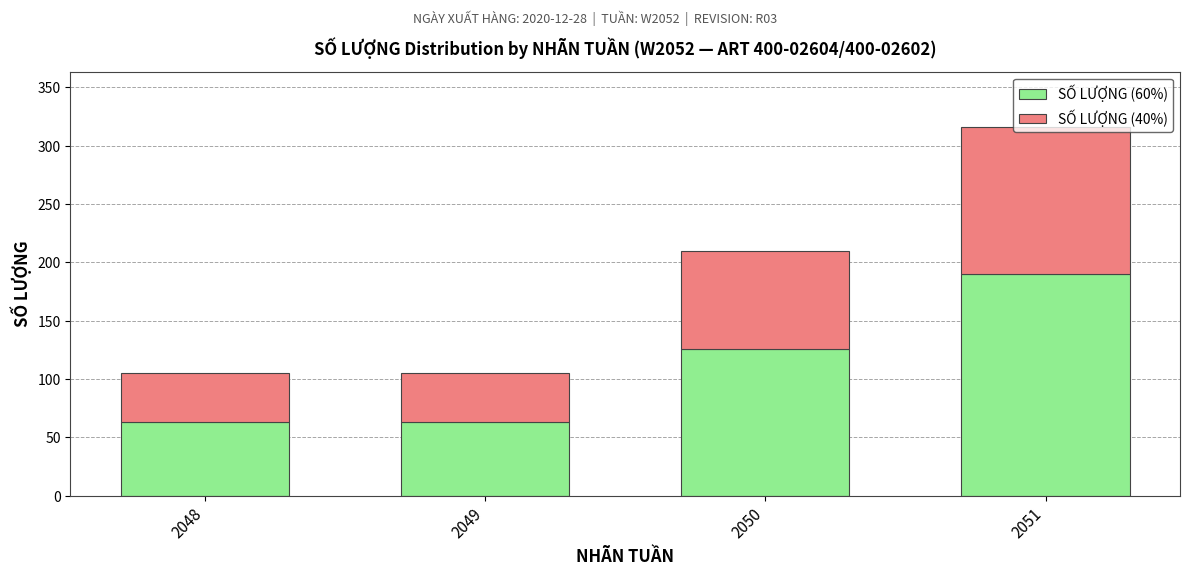

The value of SỐ LƯỢNG (60%) at 2048 is 63.0. True or false?

True